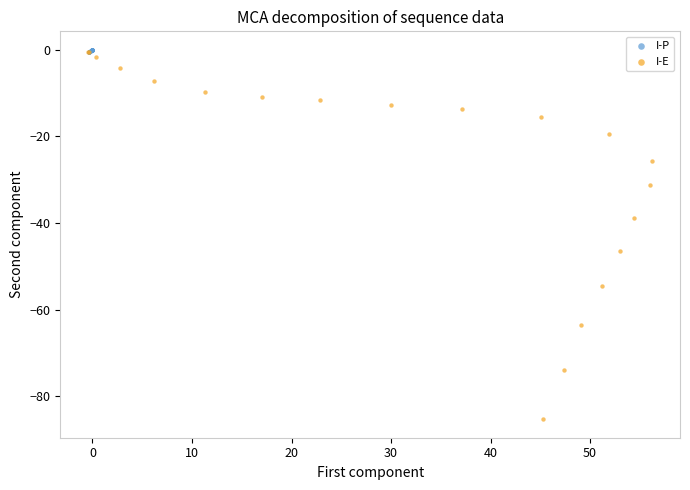

What are all the series names shown in the legend?

I-P, I-E